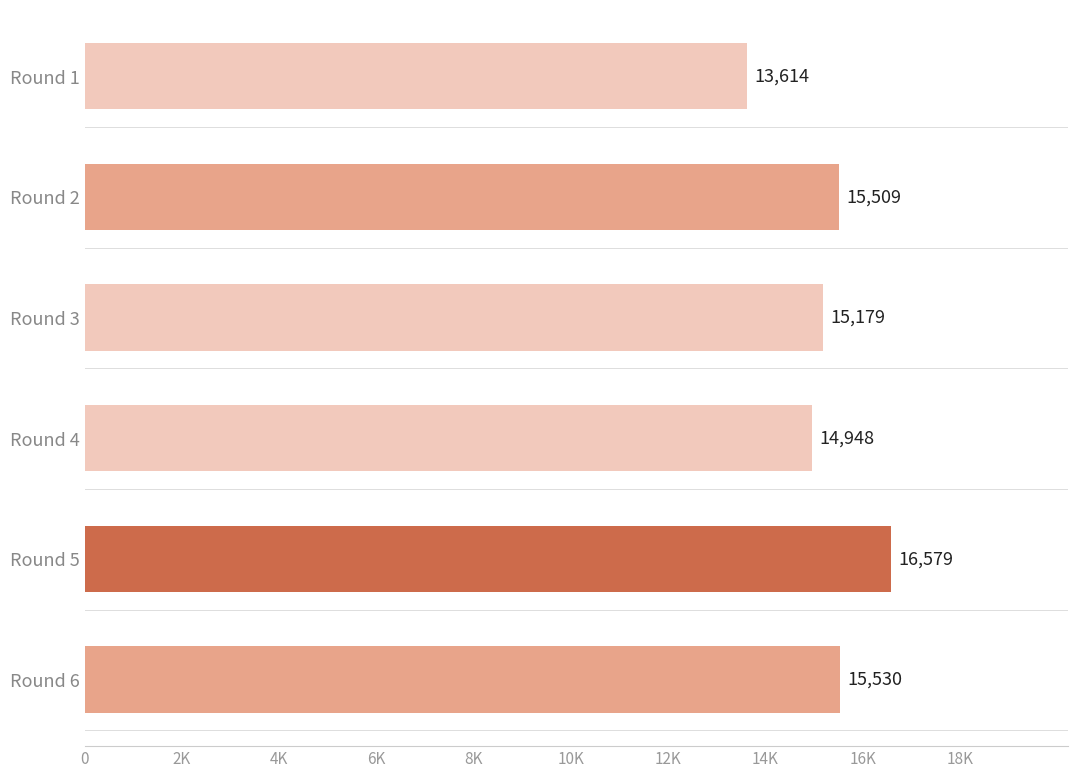

At which label is the value closest to 15096?

Round 3